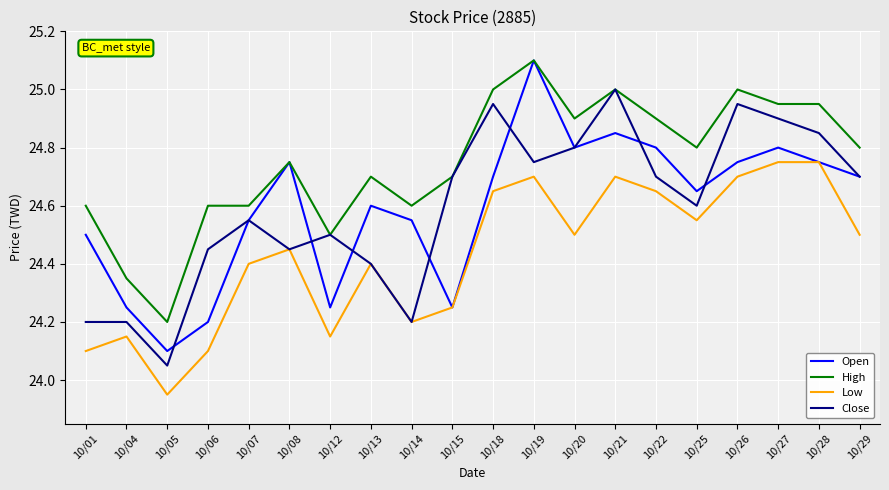

How many lines are shown in the chart?

4